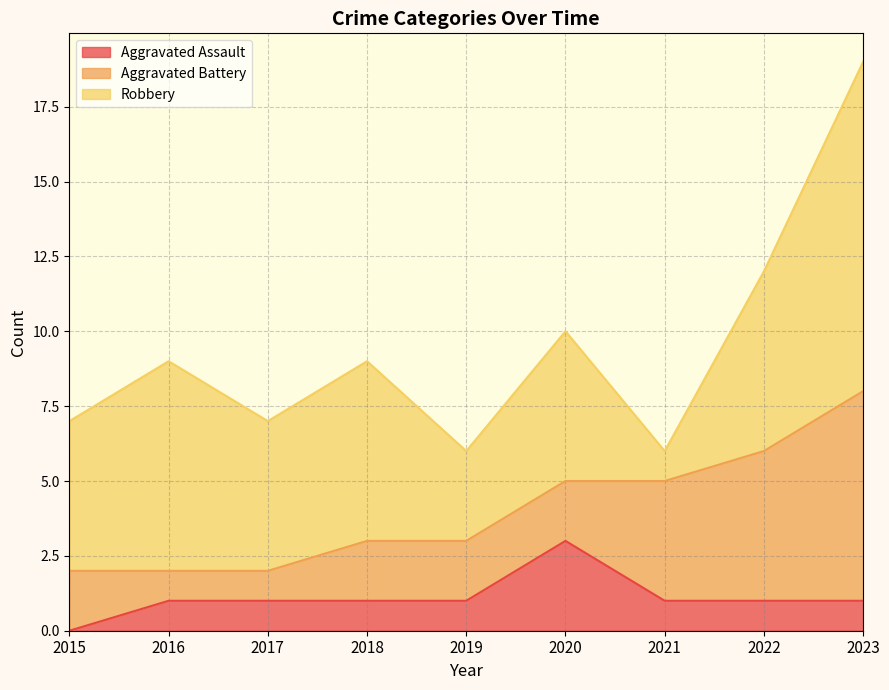

How many distinct data groups are displayed?

3